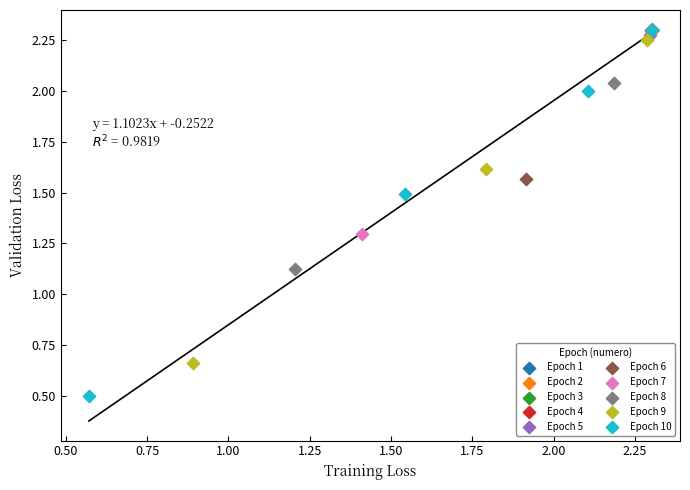

Which series has the widest spread of Y values?

Epoch 10